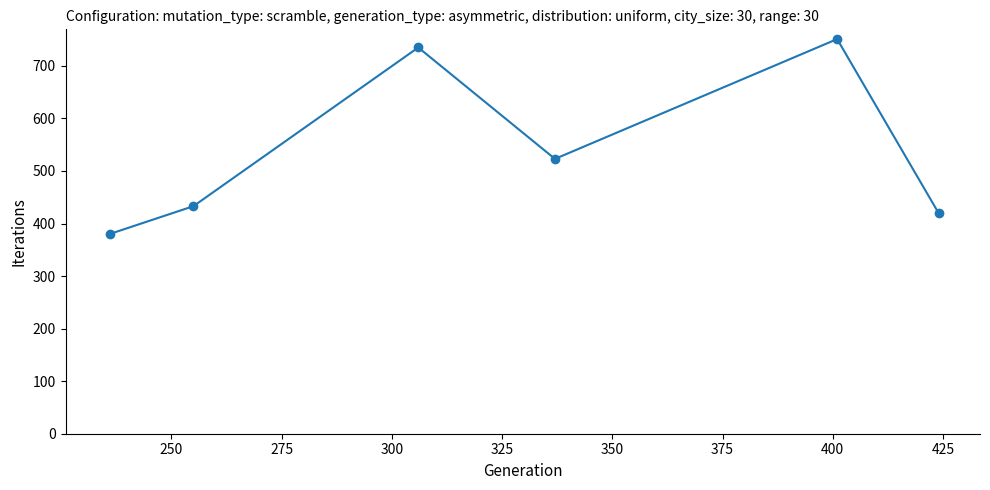

How many interior local peaks (higher than both neighbors) does the data have?

2